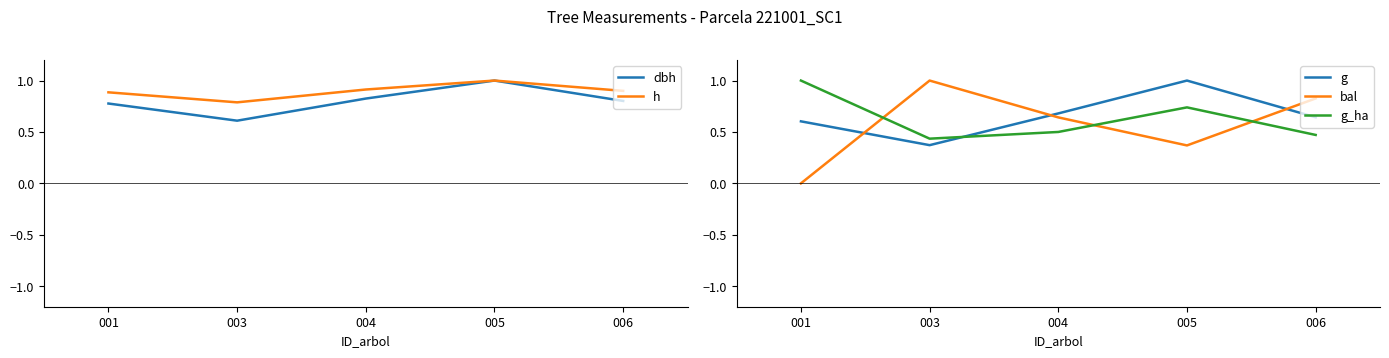

Which series changed the most between 004 and 005?

g